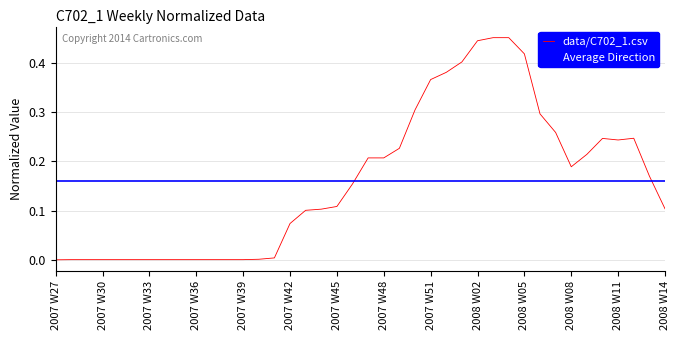

Which category has the highest value across all series?

2008 W03